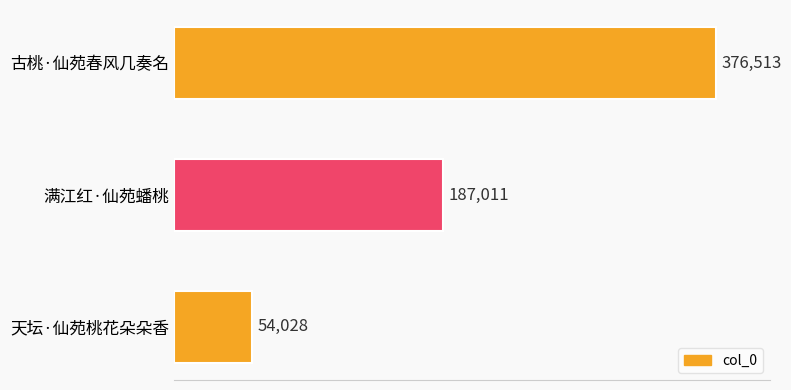

What is the label of the 2nd bar from the top?

满江红·仙苑蟠桃